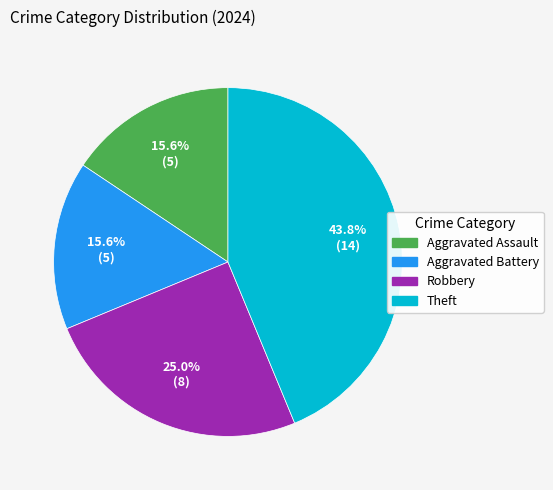

The Aggravated Assault slice represents 16% of the pie. True or false?

True